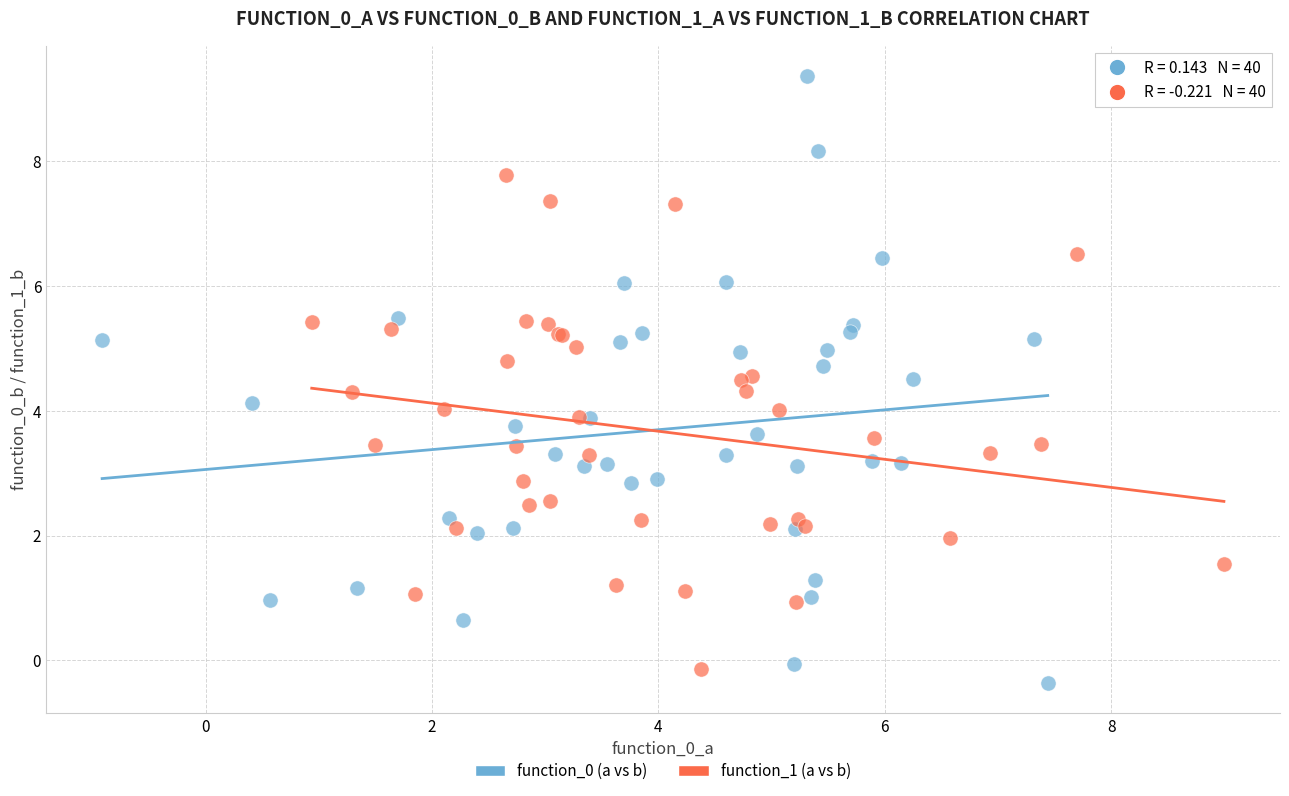

Which series contains the highest Y value?

function_0 (a vs b)